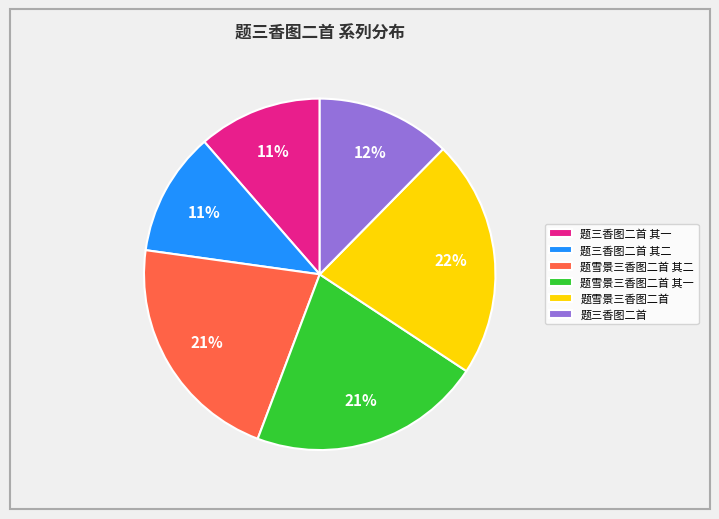

What percentage is the 题三香图二首 其二 slice, to the nearest percent?

11%